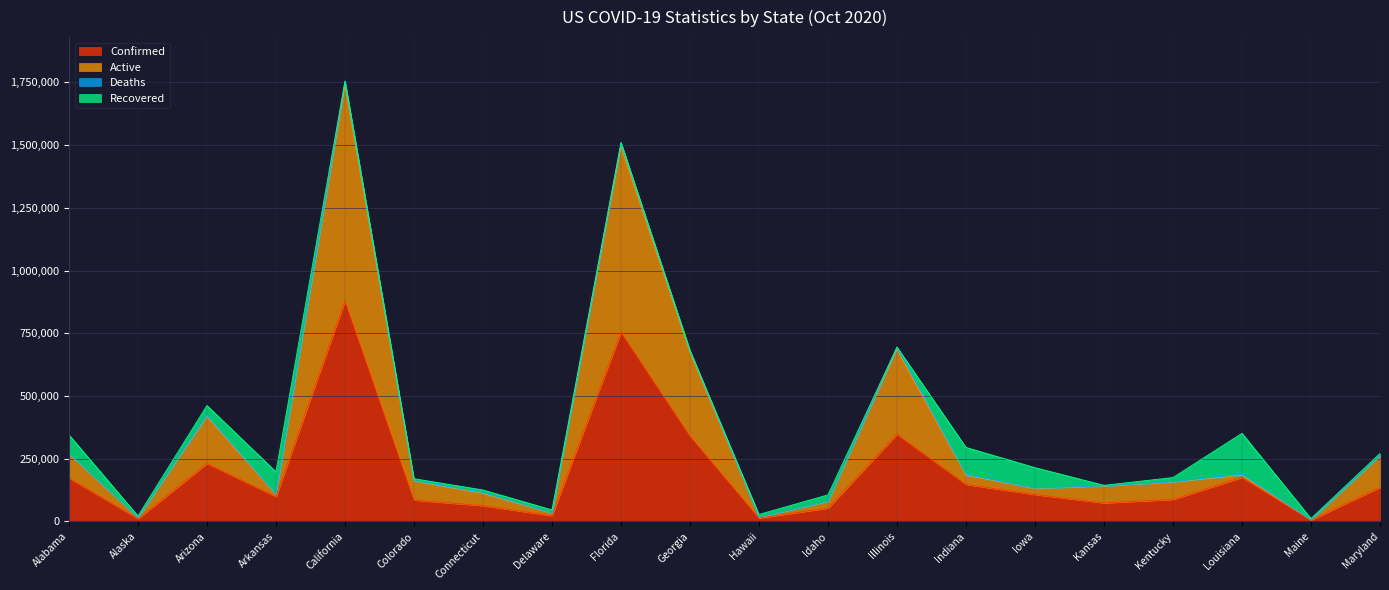

The value of Confirmed at Hawaii is 5524. True or false?

False